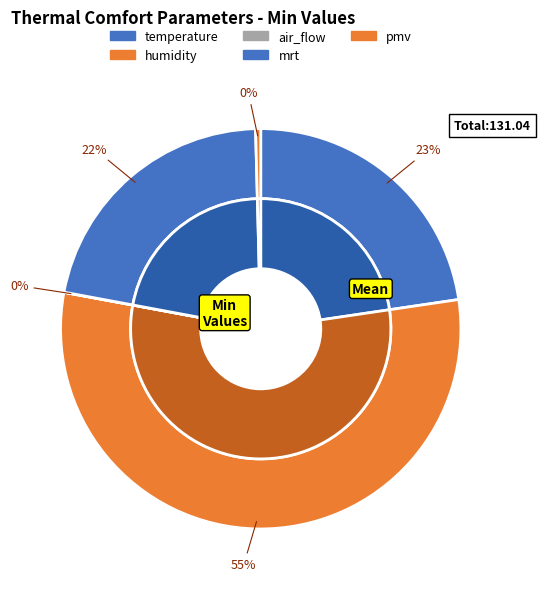

Which slice represents more than half of the pie?

humidity